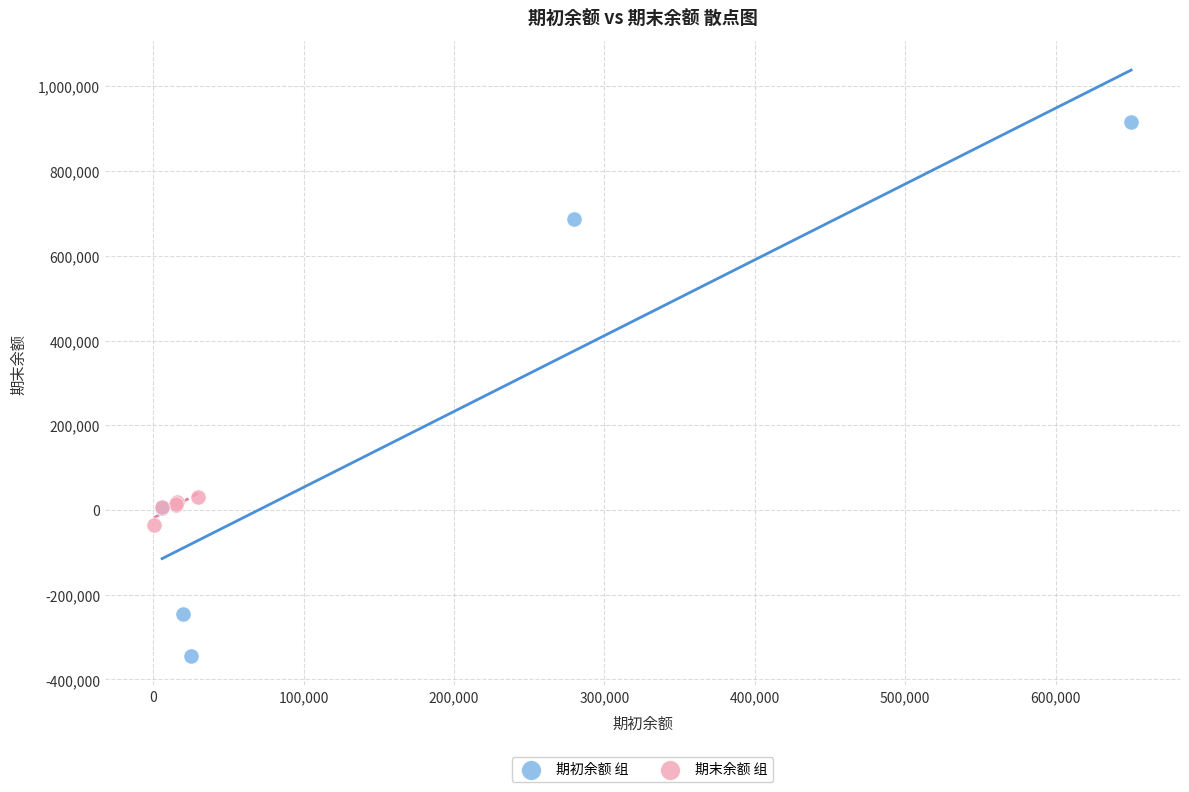

Which series has the widest spread of Y values?

期初余额 组